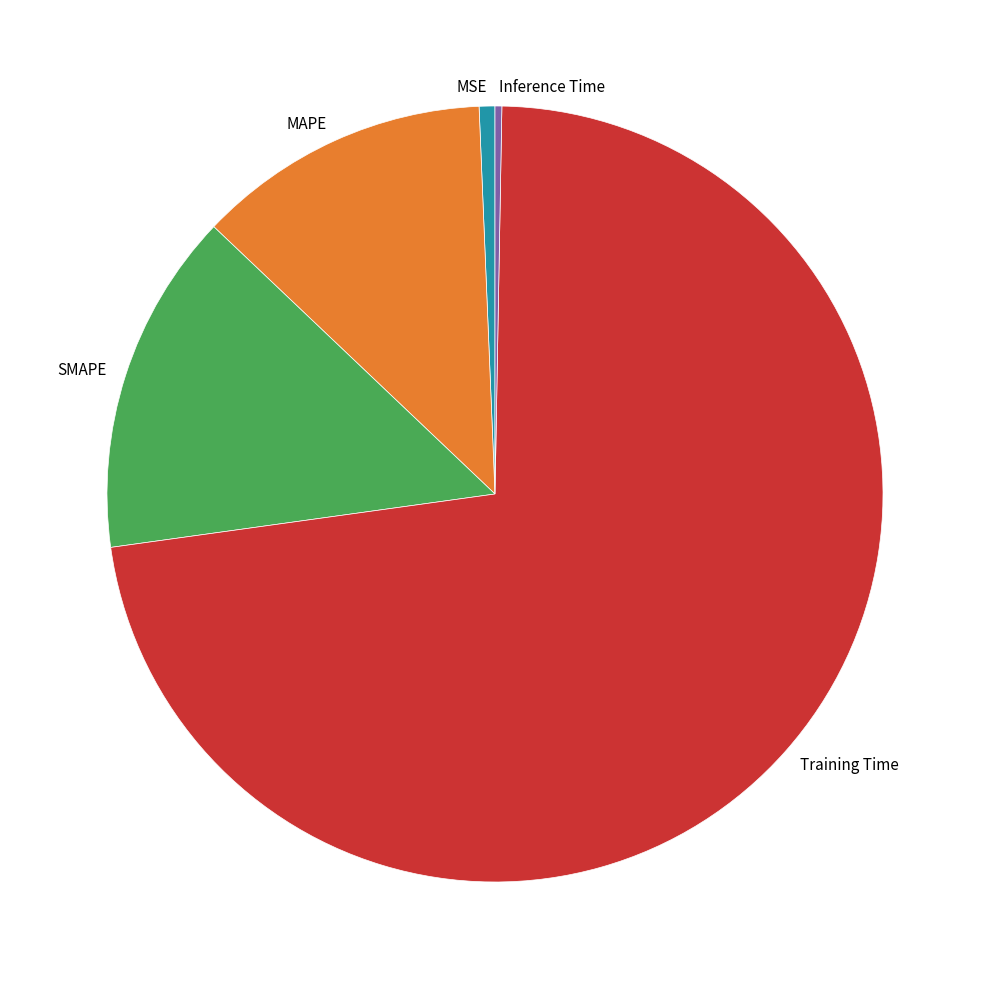

How many slices are in this pie chart?

5